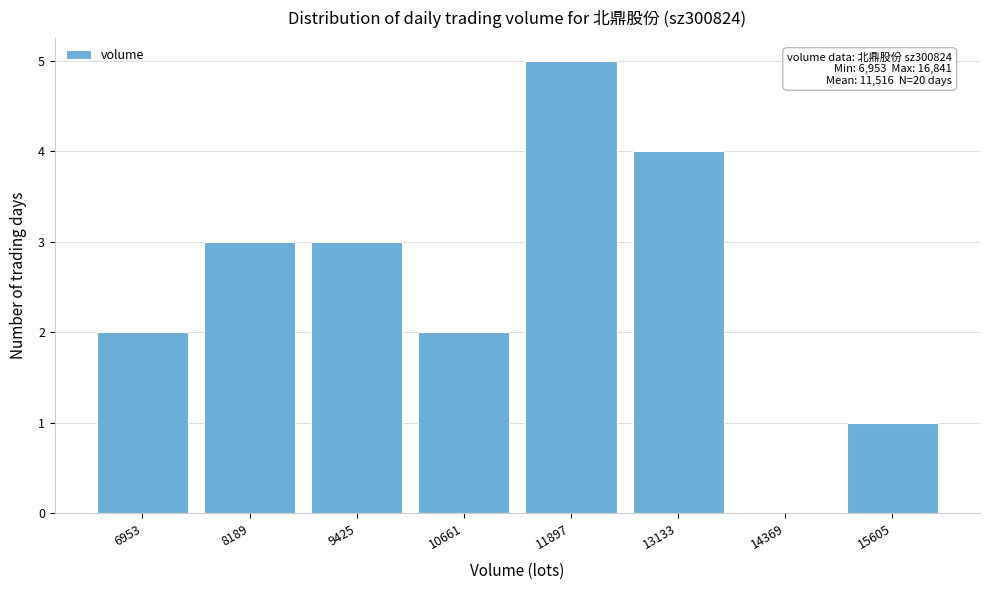

Reading left to right, transcribe all the data shown in this chart.

6953=2	8189=3	9425=3	10661=2	11897=5	13133=4	14369=0	15605=1